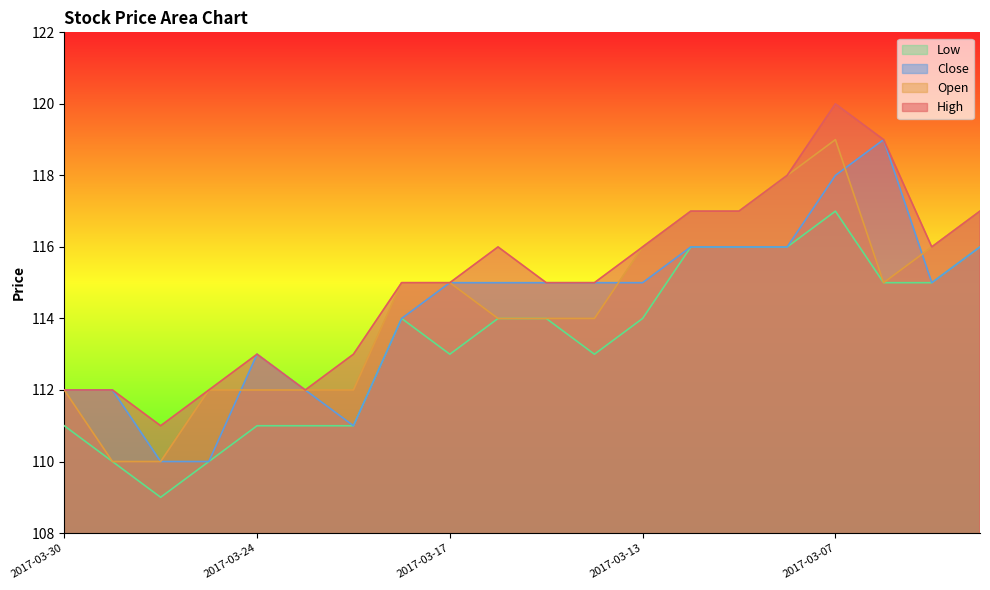

List the labels in order of High value, smallest first.

2017-03-28, 2017-03-30, 2017-03-29, 2017-03-27, 2017-03-23, 2017-03-24, 2017-03-22, 2017-03-21, 2017-03-17, 2017-03-15, 2017-03-14, 2017-03-16, 2017-03-13, 2017-03-03, 2017-03-10, 2017-03-09, 2017-03-02, 2017-03-08, 2017-03-06, 2017-03-07